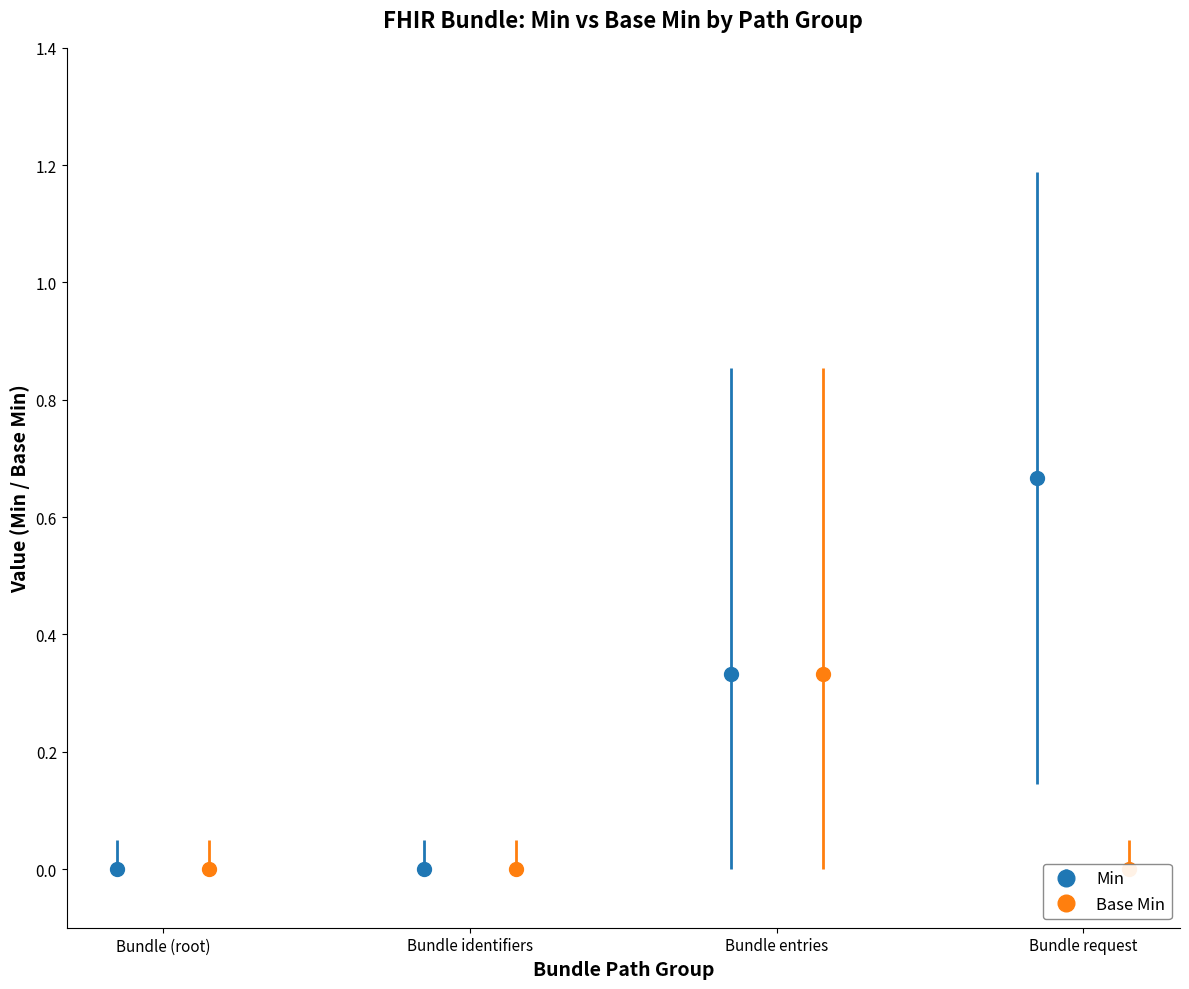

The Min series shows -1 at Bundle.link. True or false?

False